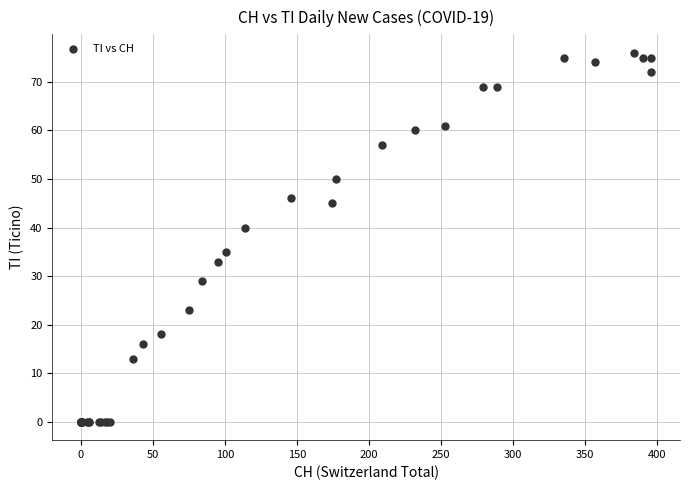

What Y value in the scatter plot is closest to 38?

40